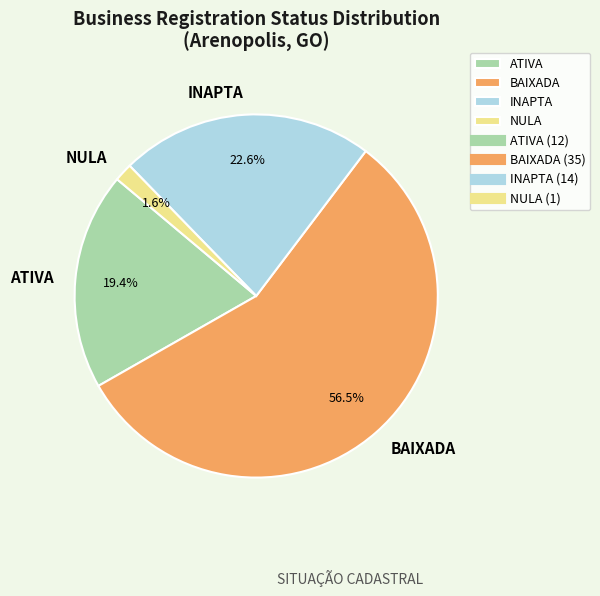

Which has a higher value, INAPTA or BAIXADA?

BAIXADA